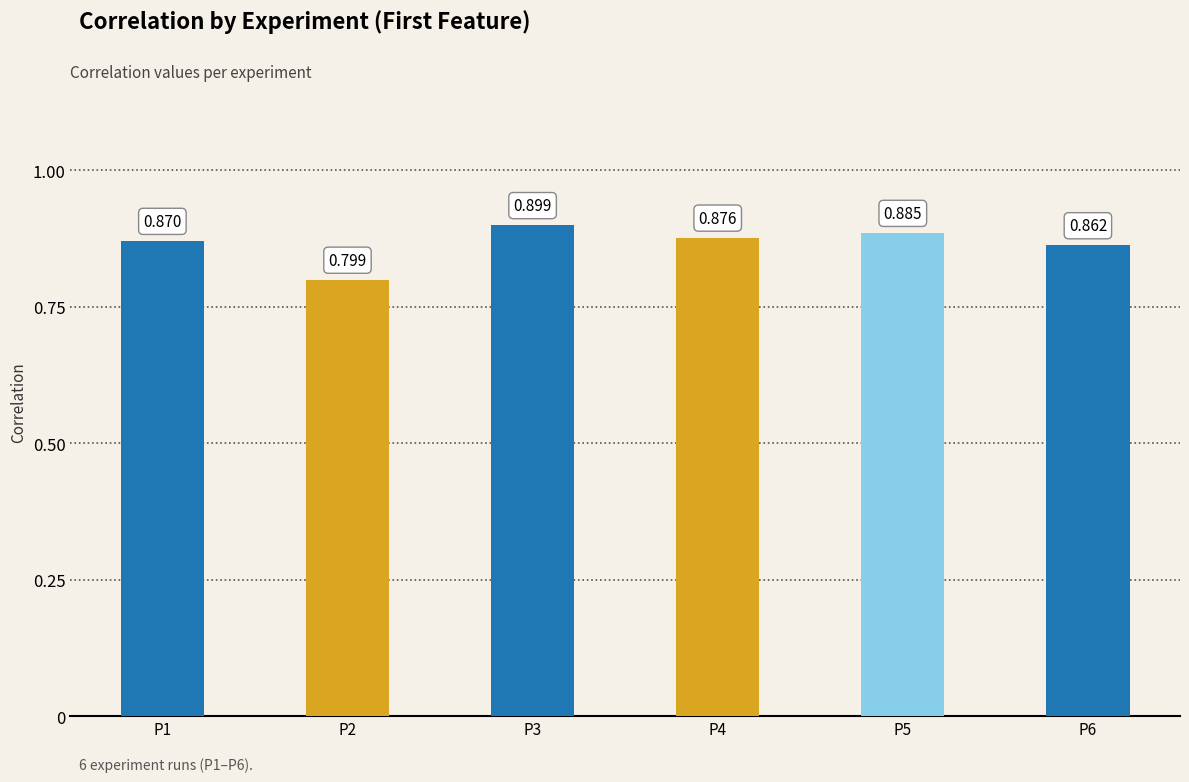

Read the value at x6.

0.9